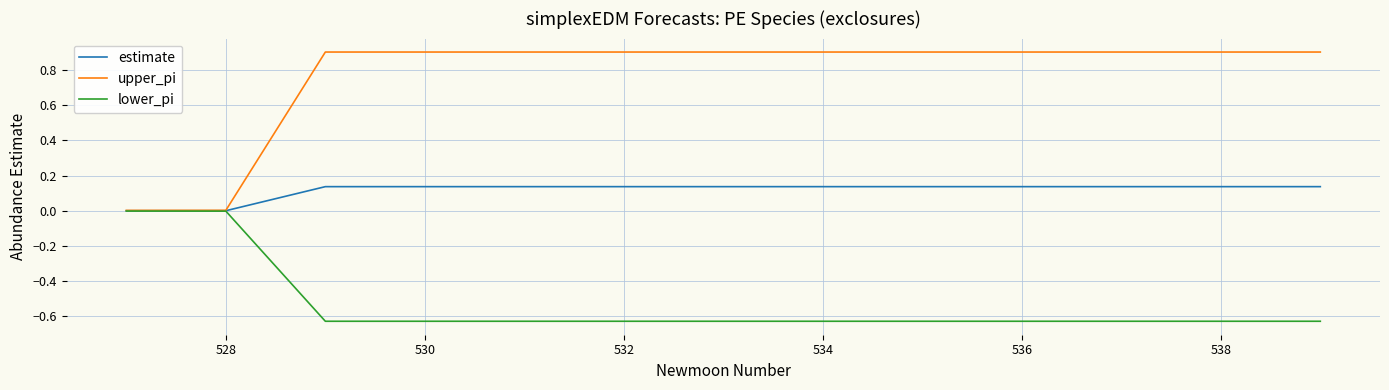

List the series in order of their overall mean, lowest first.

lower_pi, estimate, upper_pi